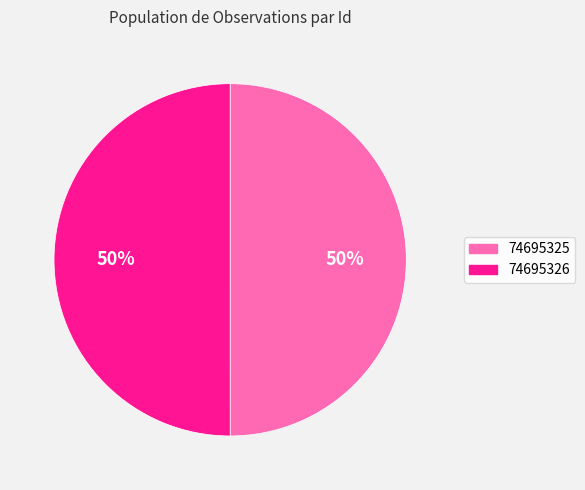

What is the ratio of the value at 74695326 to the value at 74695325?

1.0